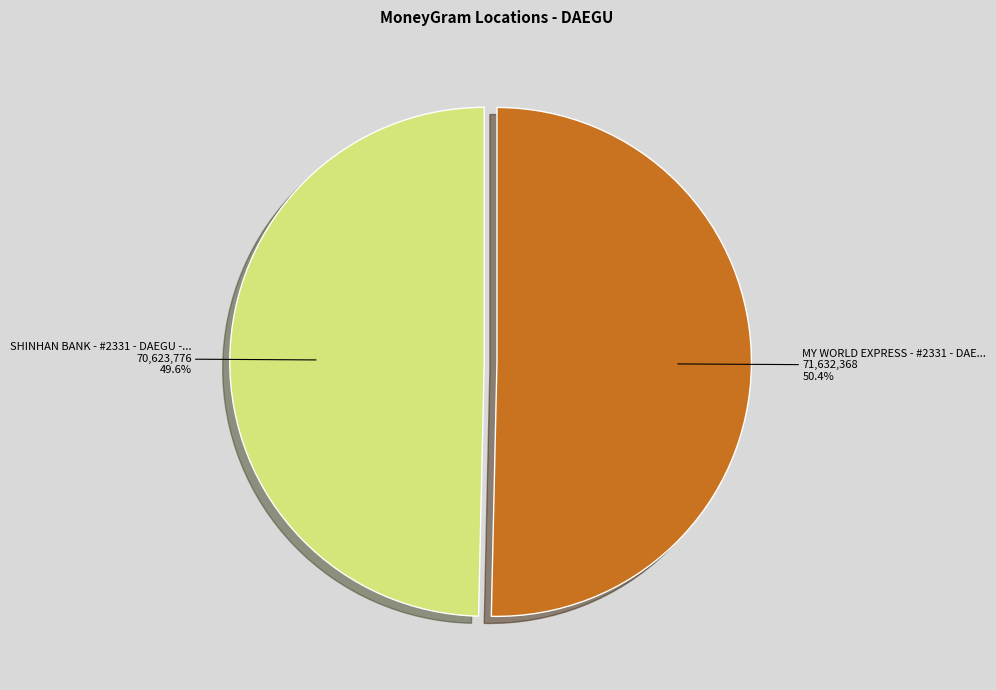

Is there a majority slice in this chart?

Yes